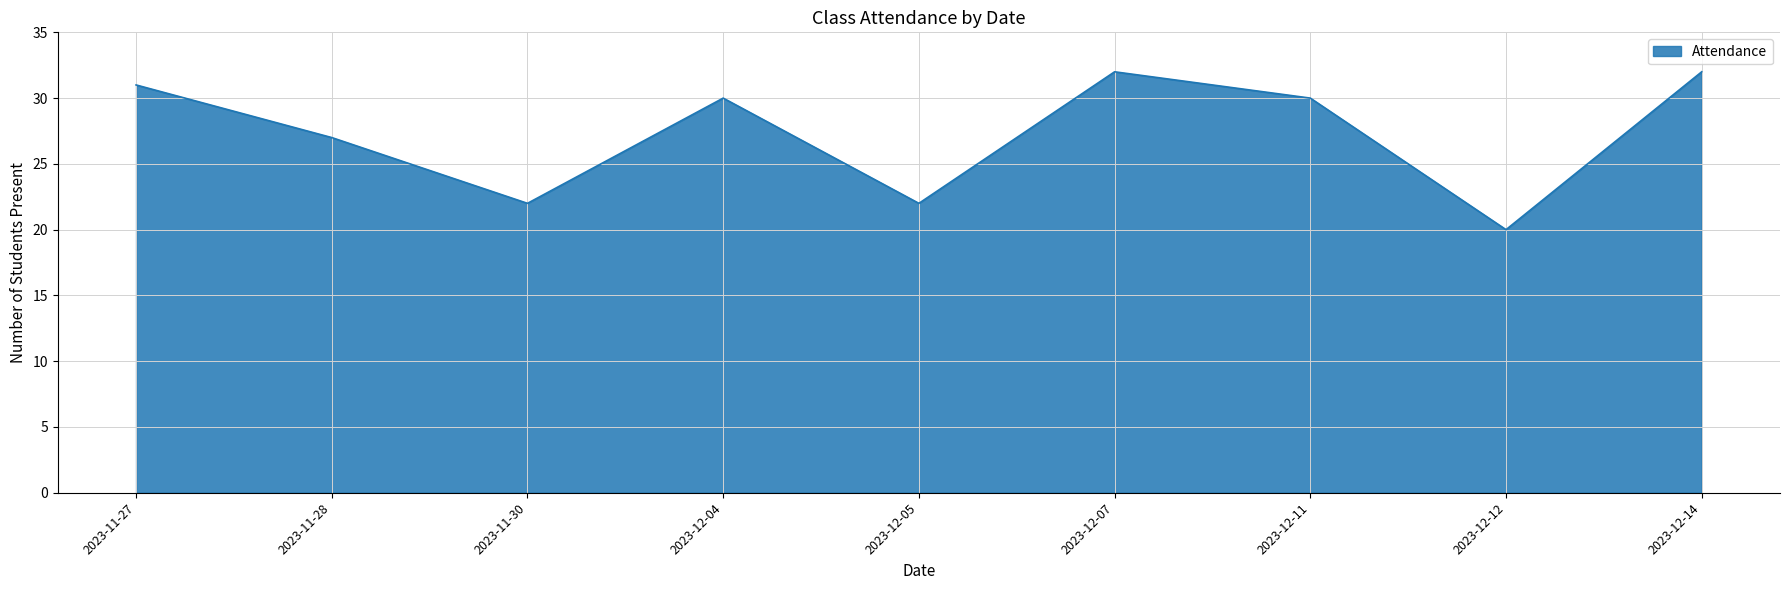

Reading left to right, what are all the values shown in this chart?

31	27	22	30	22	32	30	20	32